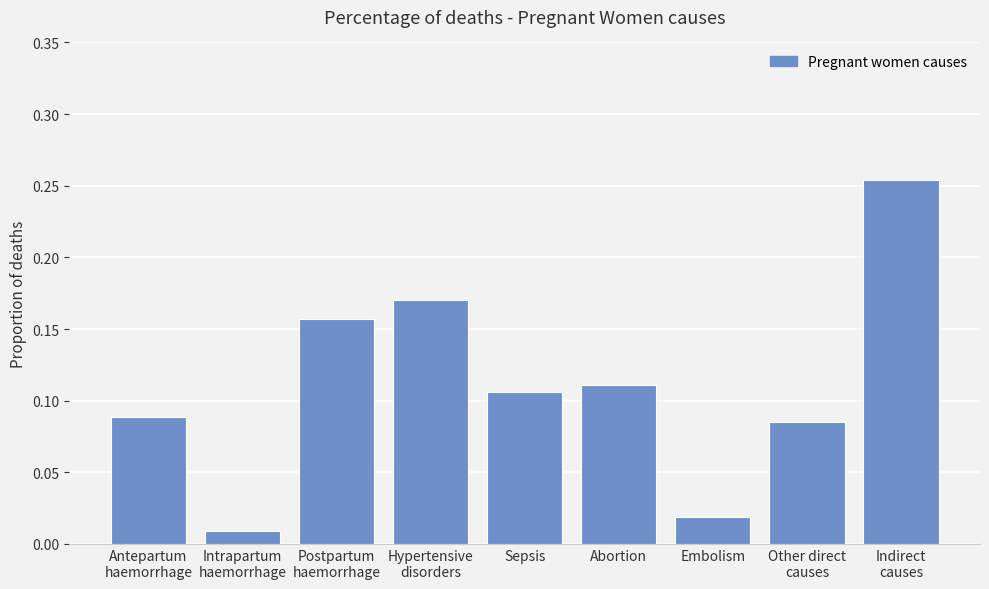

What is the sum of all values?

1.0